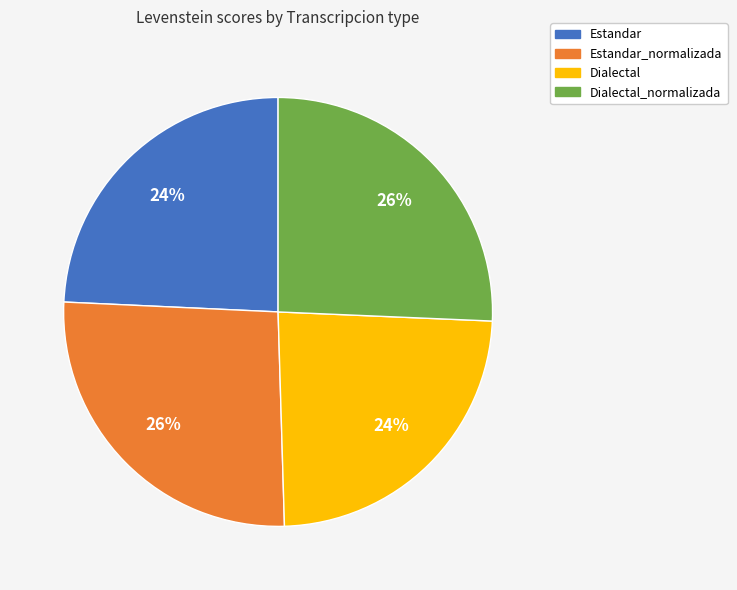

What percentage is the Estandar slice, to the nearest percent?

24%